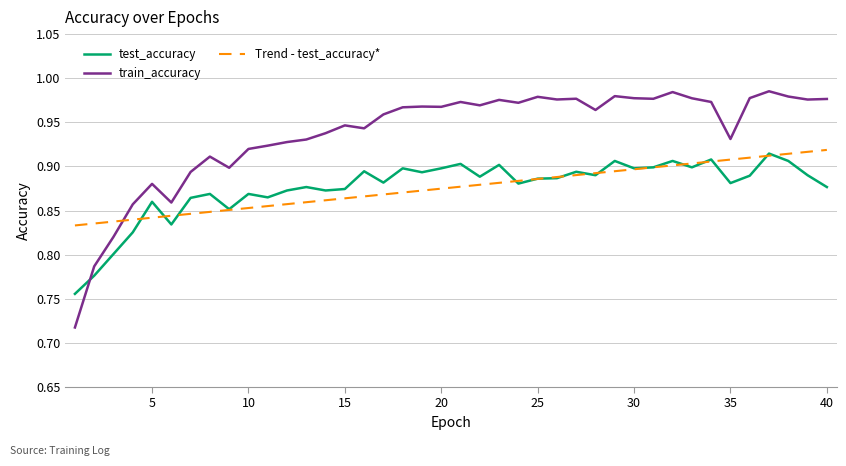

What are all the series names shown in the legend?

test_accuracy, train_accuracy, Trend - test_accuracy*